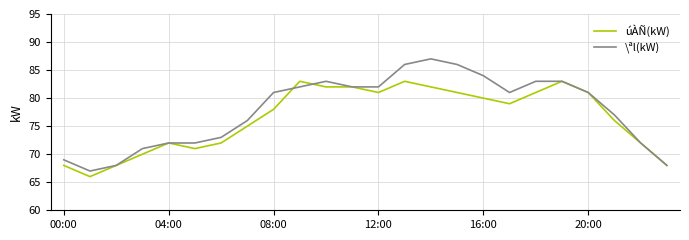

List the series in order of their peak value, highest first.

\ªl(kW), úÀÑ(kW)